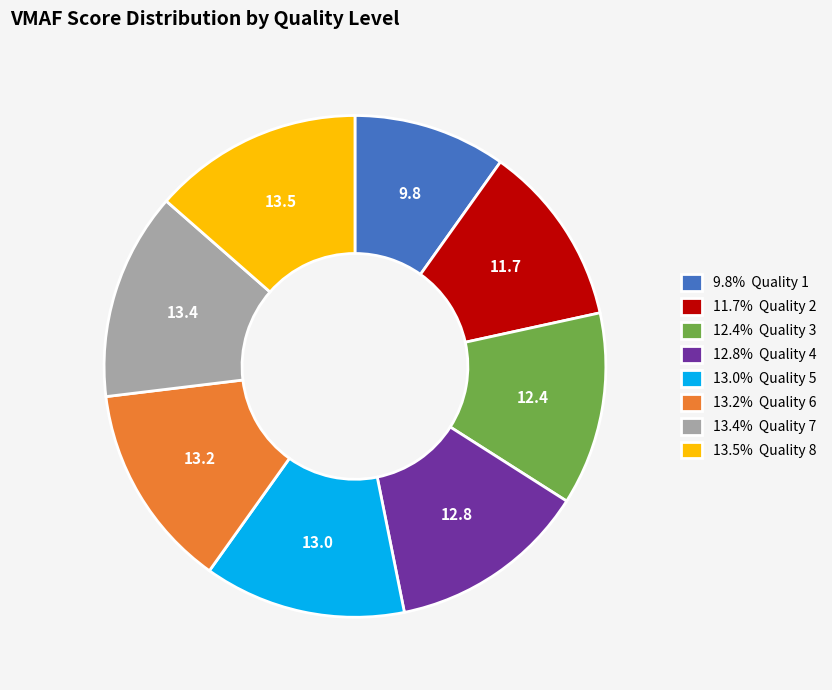

Is the sum of 13.0% Quality 5 and 13.5% Quality 8 greater than half?

No